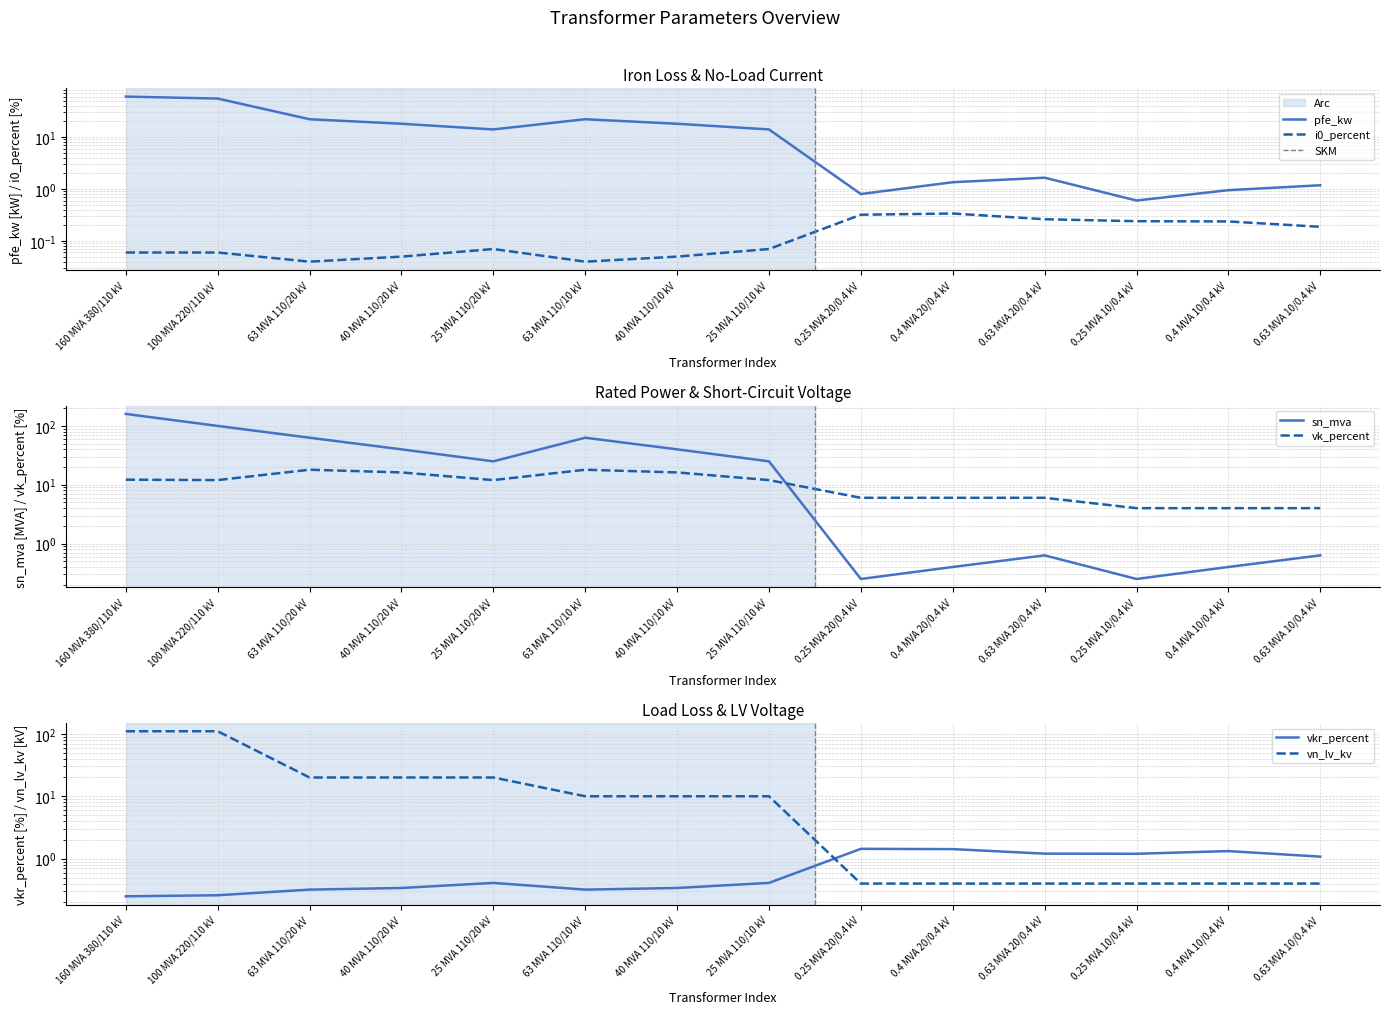

True or false: i0_percent and pfe_kw intersect in this chart.

False